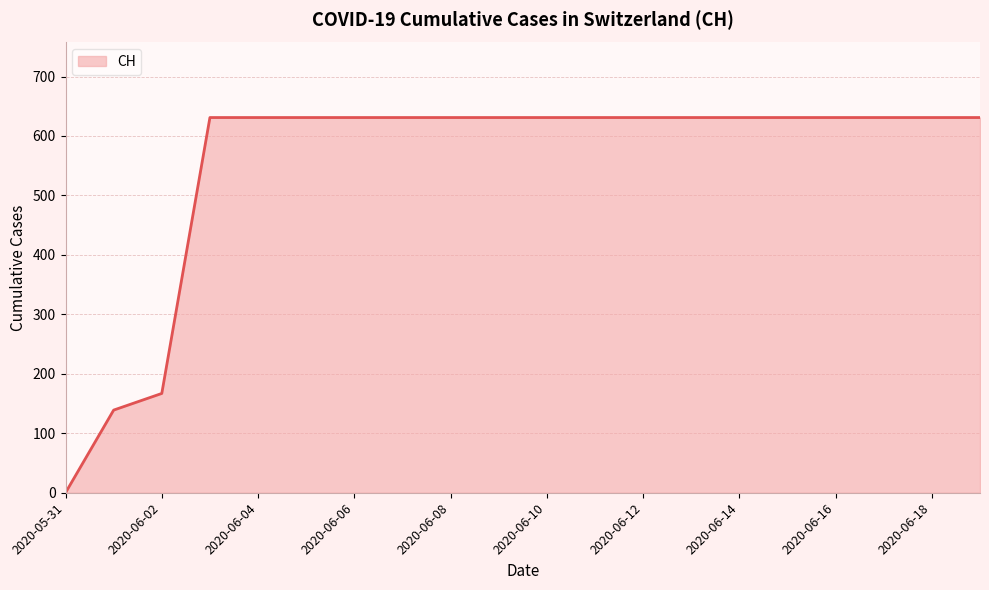

Reading left to right, what are all the values shown in this chart?

0	139	167	631	631	631	631	631	631	631	631	631	631	631	631	631	631	631	631	631